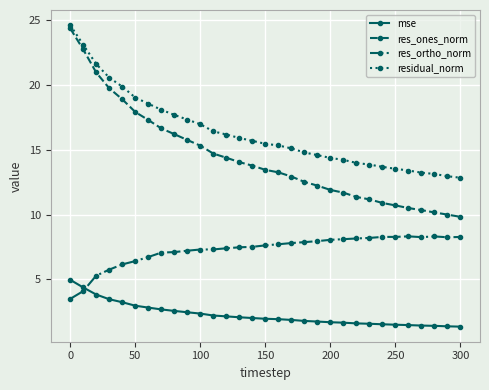

True or false: res_ones_norm and res_ortho_norm intersect in this chart.

False